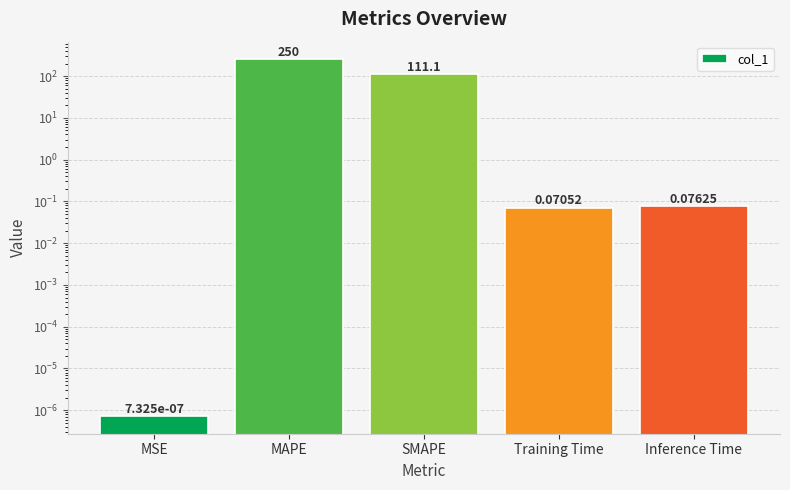

What is the label of the 3rd bar from the right?

SMAPE